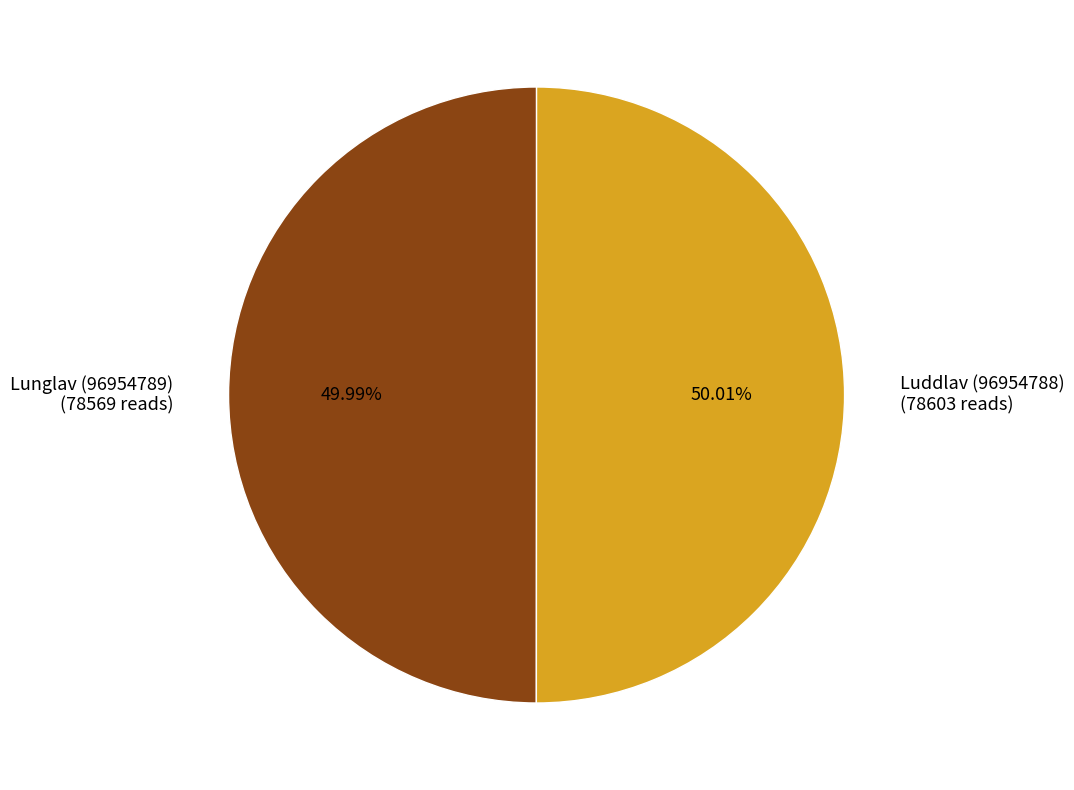

What percentage is the Lunglav (96954789) slice, to the nearest percent?

50%